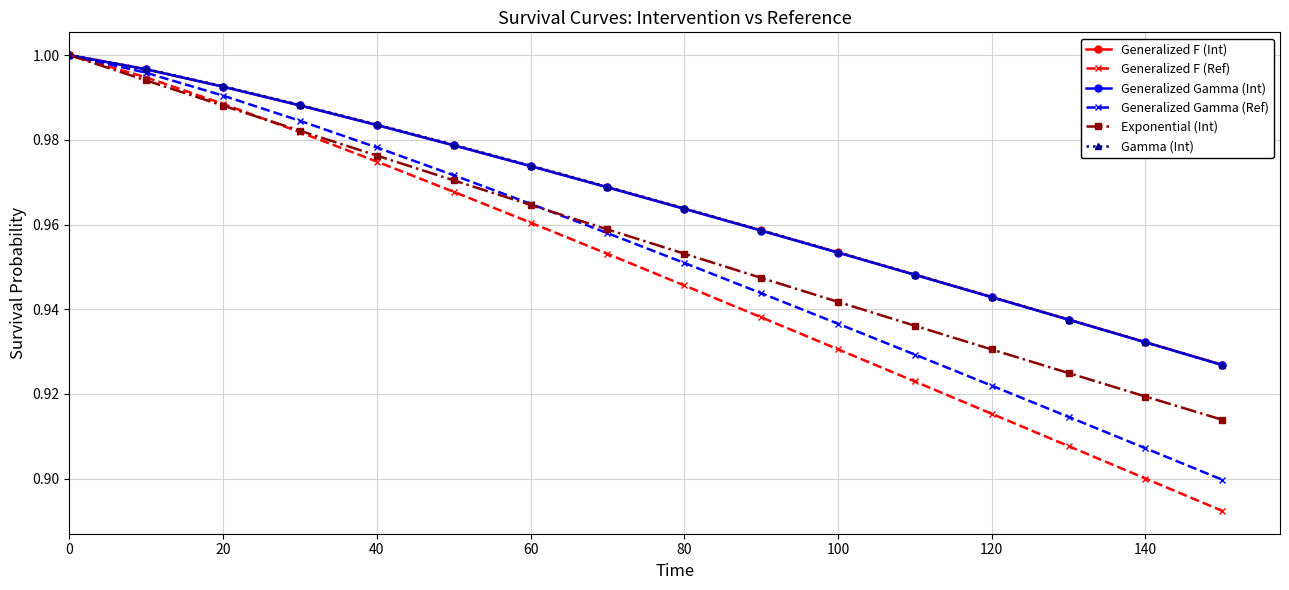

At how many categories does at least one series exceed 0?

16